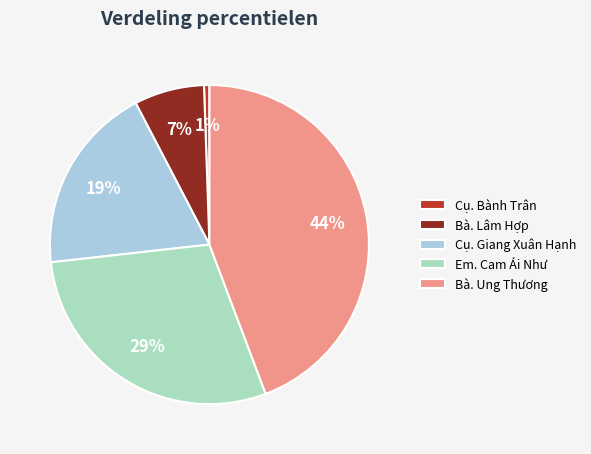

To the nearest percent, what is the average slice percentage?

20%